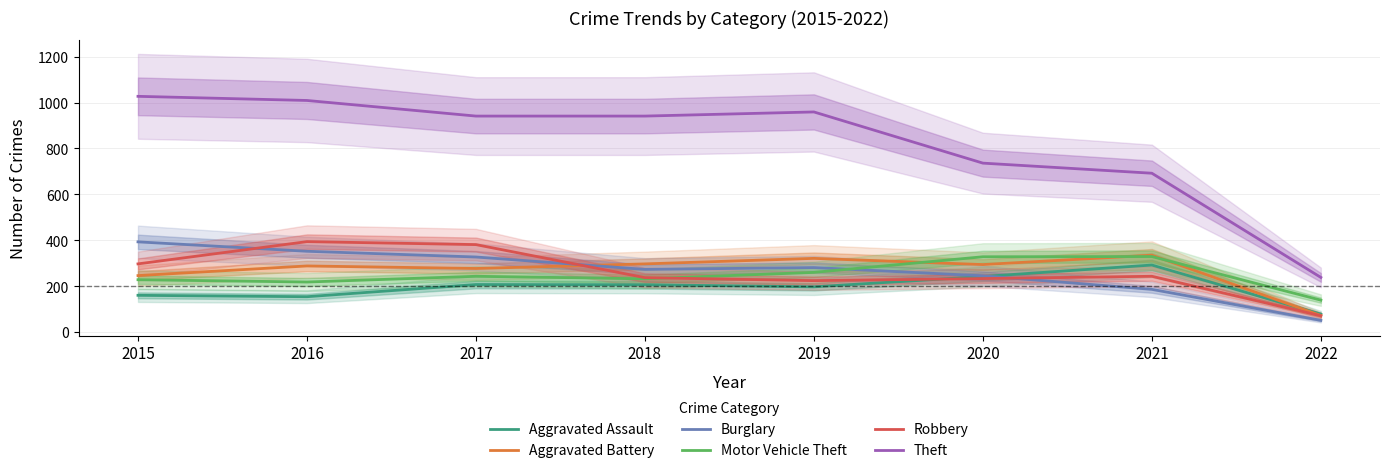

At how many categories does at least one series exceed 350?

7